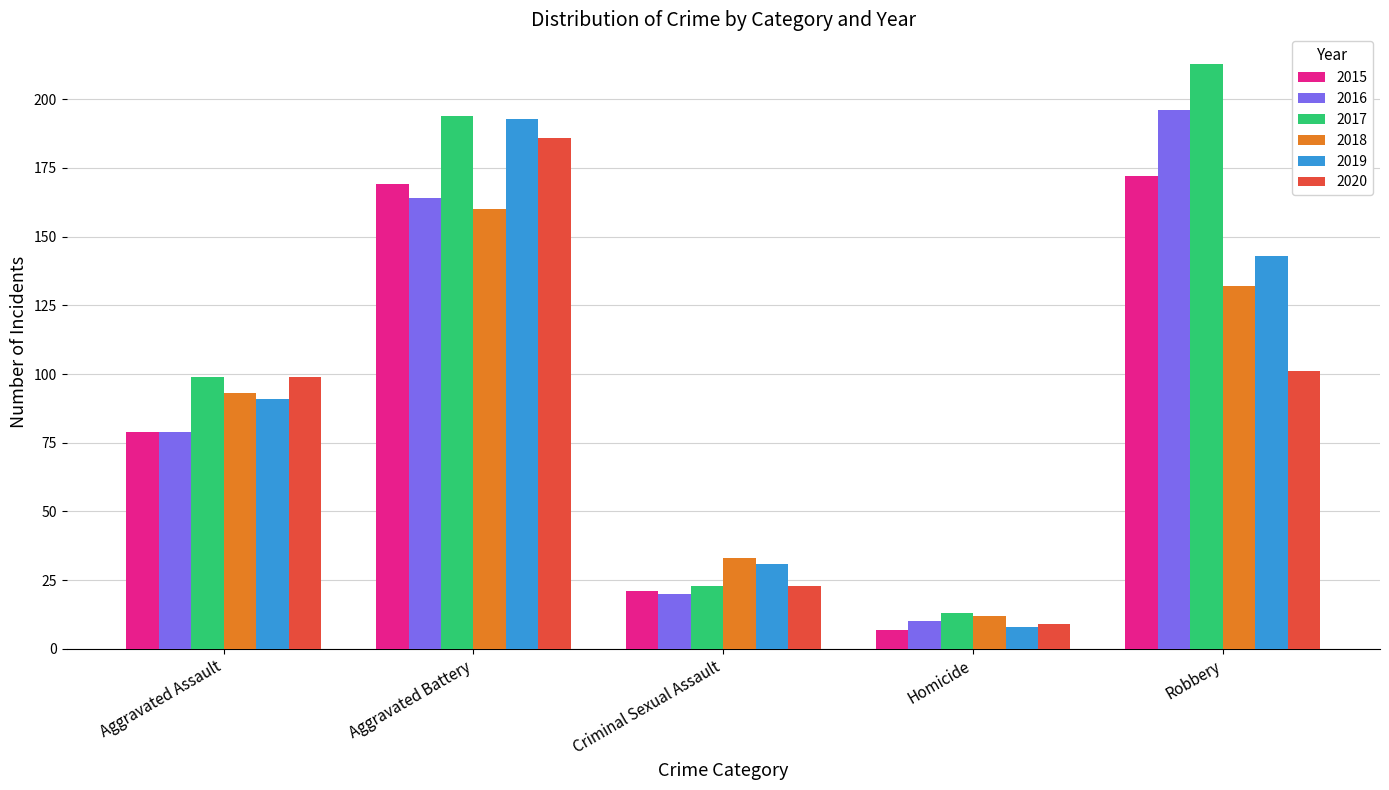

What is the sum of the 2016 values at Aggravated Battery and Robbery?

360